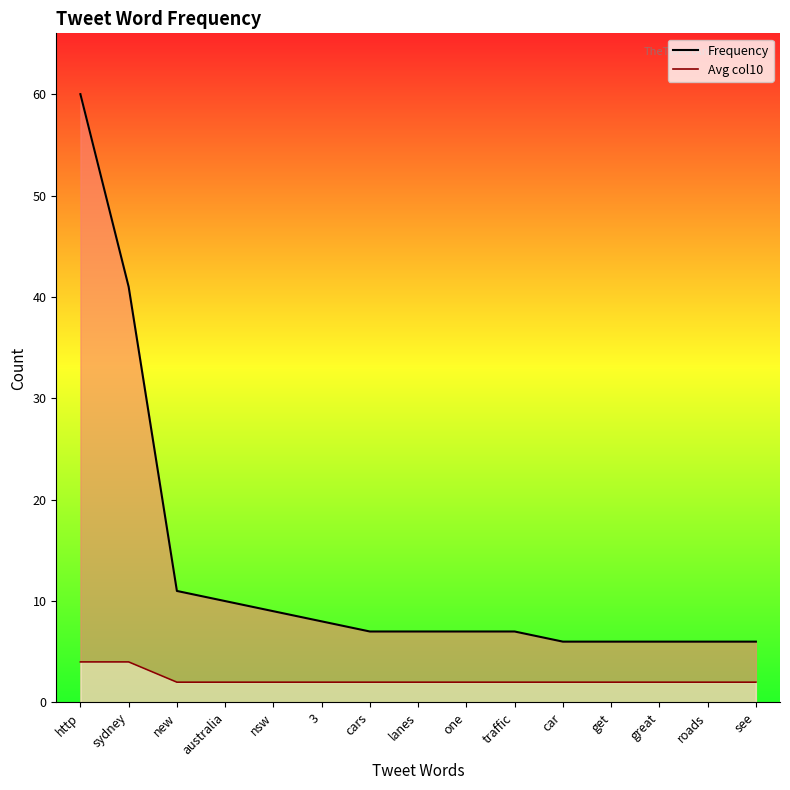

At which category is the sum across all series the highest?

http